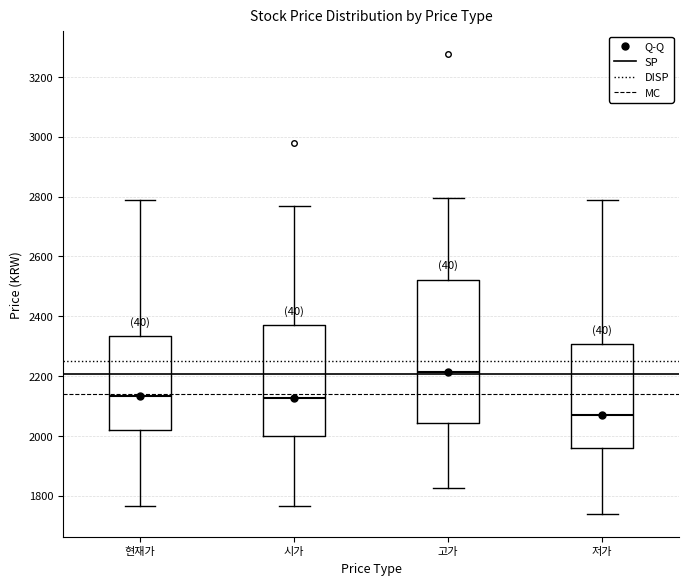

Which box has the highest median line?

고가